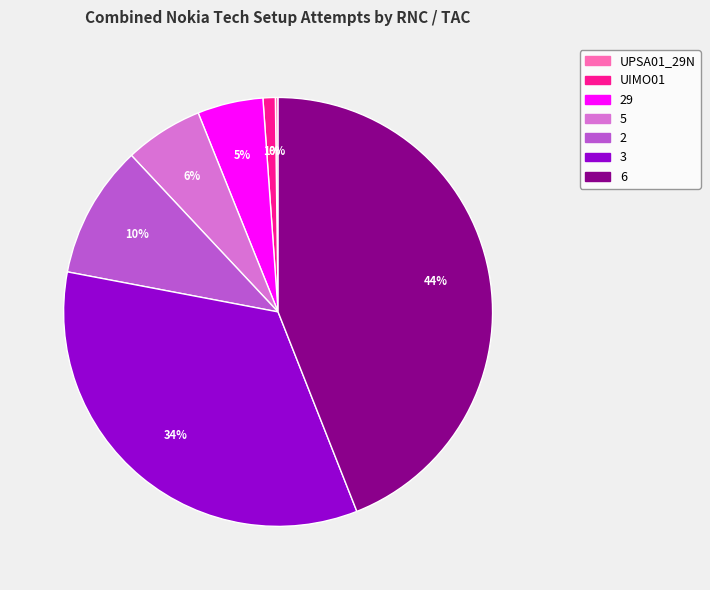

Do 3 and 29 together represent more than half of the pie?

No